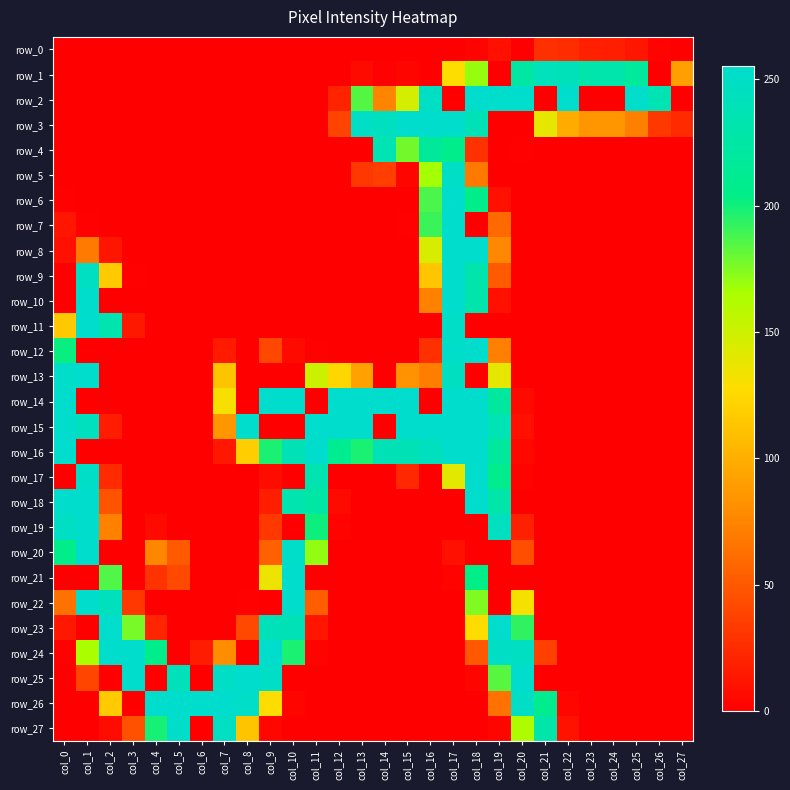

Which series changed the most between col_3 and col_7?

row_26